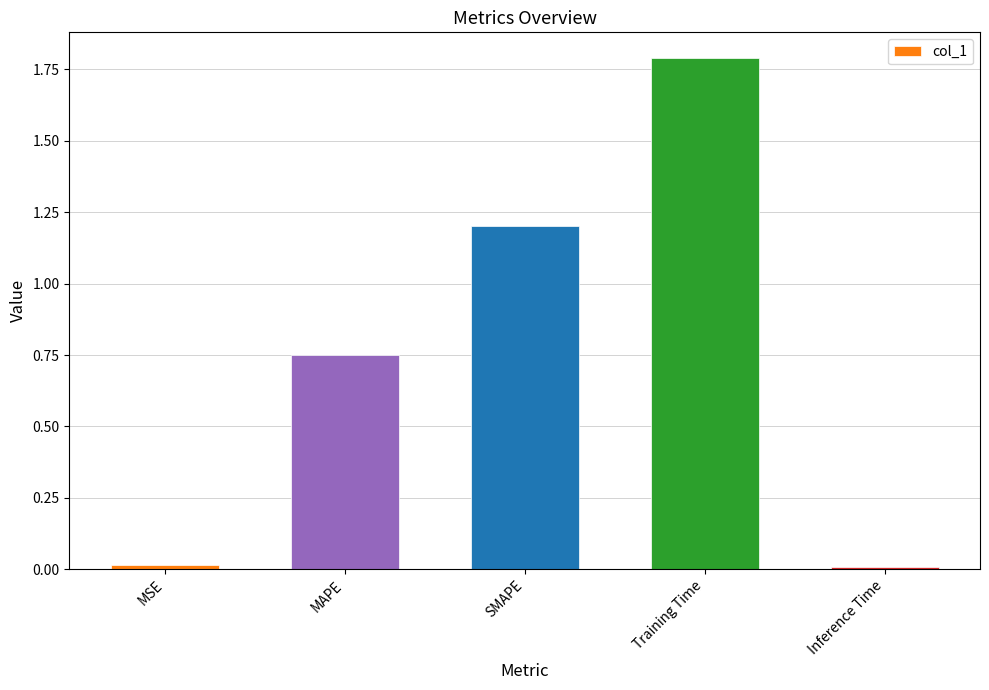

Is it true that the value at MAPE is 1.2?

False